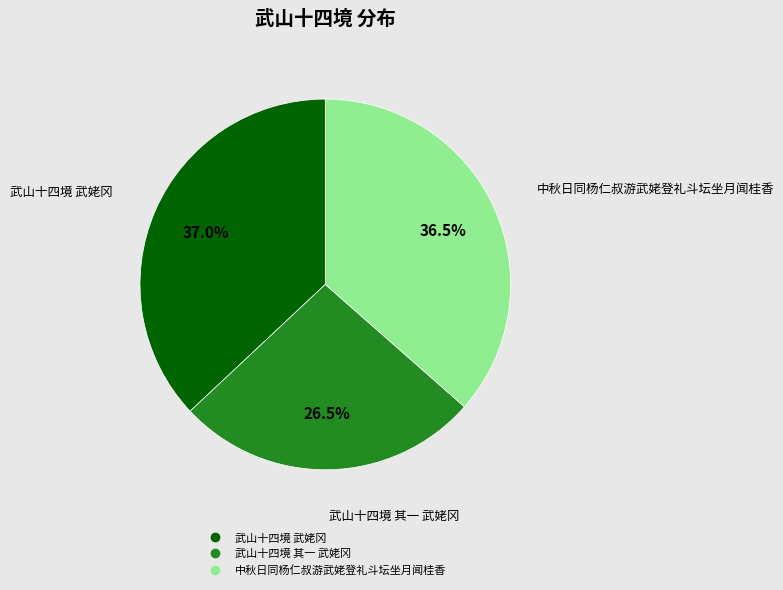

What is the largest slice in the pie chart?

武山十四境 武姥冈